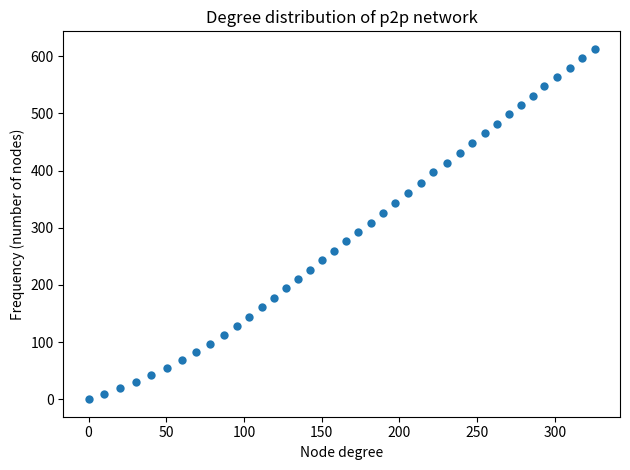

What is the range of Y values (max minus min)?

613.1